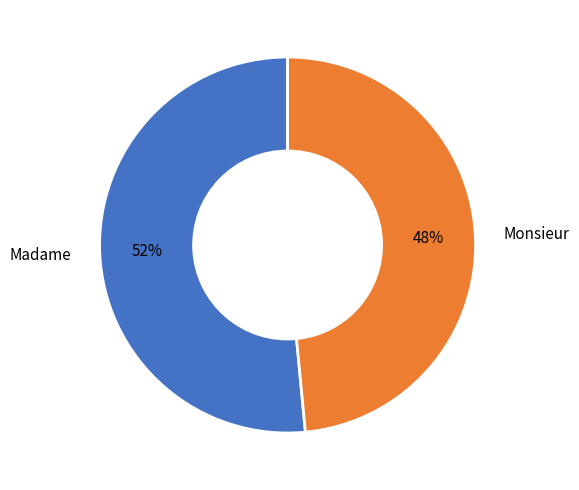

To the nearest percent, what is the average slice percentage?

50%